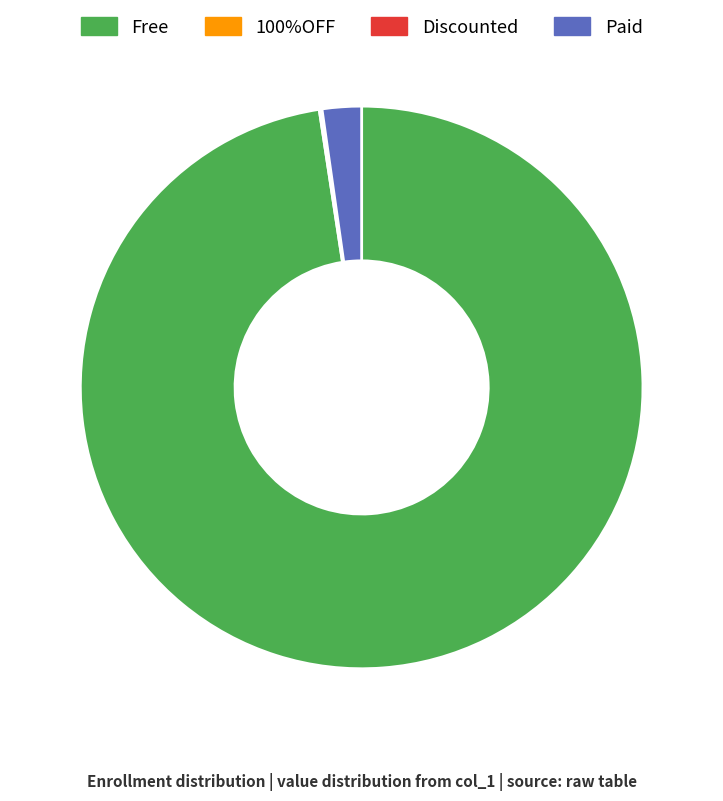

Between Paid and Free, which is larger?

Free